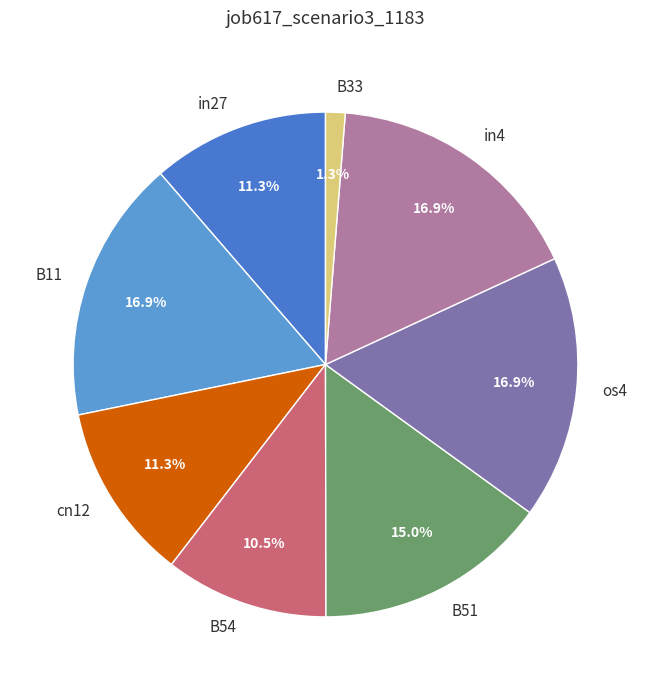

What portion of the pie excludes B11?

83.1%